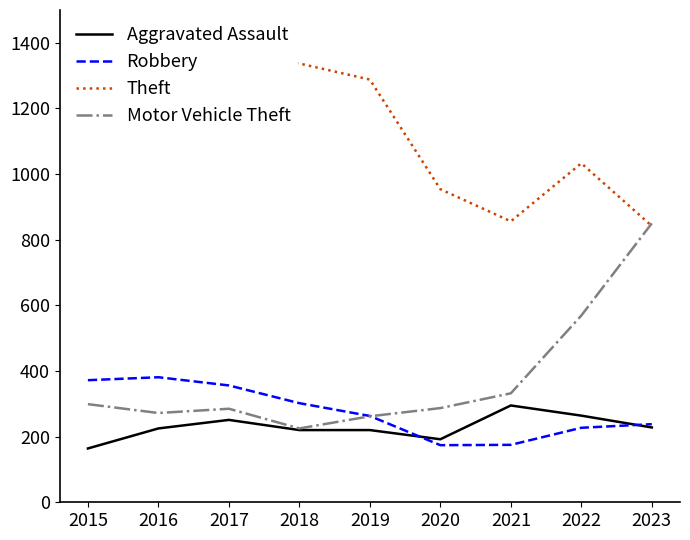

Reading right to left, extract all data points from this chart.

Aggravated Assault: 228	264	295	192	220	220	251	225	164
Robbery: 238	227	175	174	263	302	356	381	372
Theft: 842	1033	856	954	1288	1337	1359	1297	1263
Motor Vehicle Theft: 850	569	332	287	262	225	285	272	299